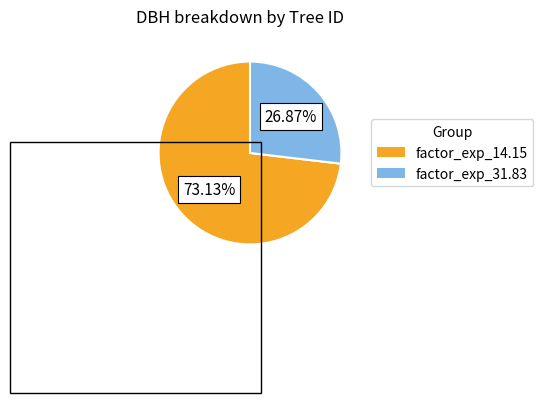

Does any single category account for the majority?

Yes